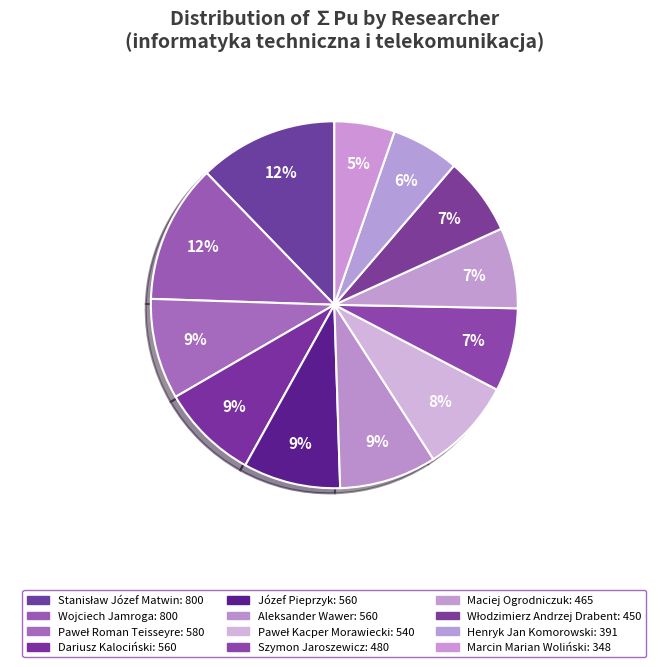

Is there any slice that represents more than half of the pie?

No